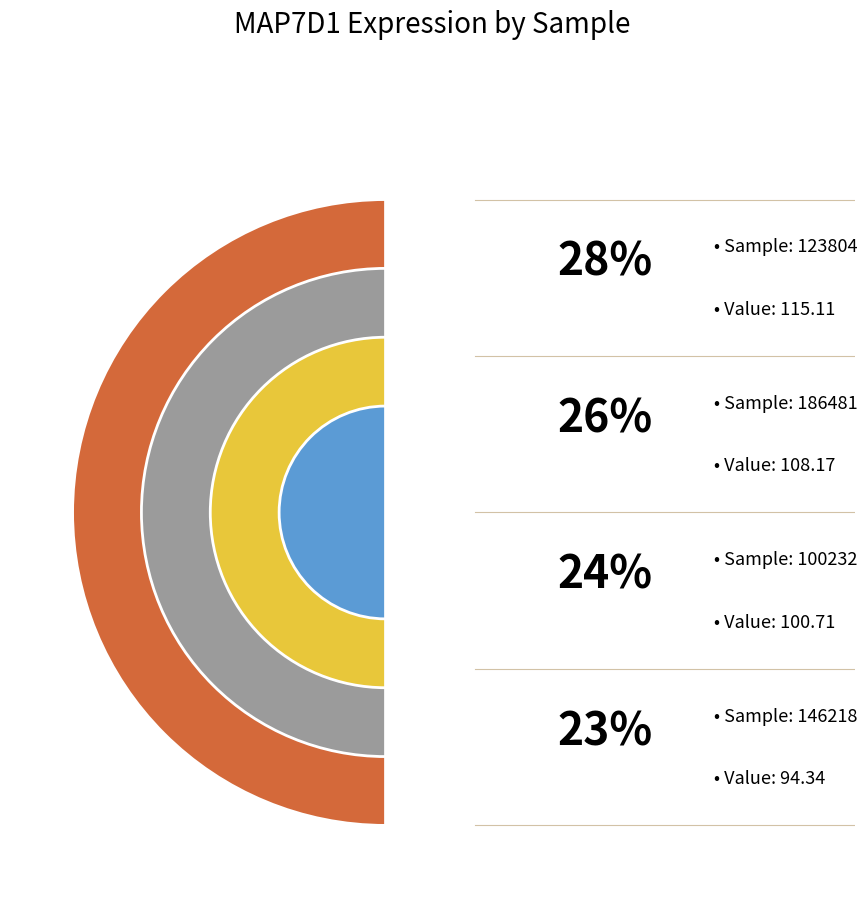

What is the largest slice in the pie chart?

123804